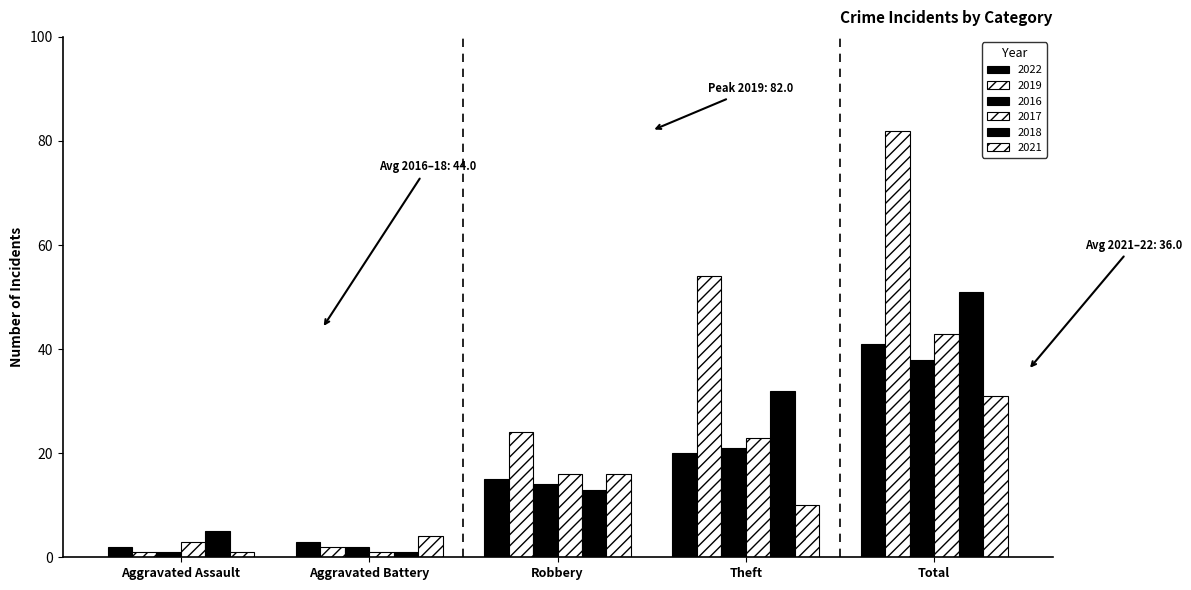

What is the value of the 2016 bar at the 1st from the left?

1